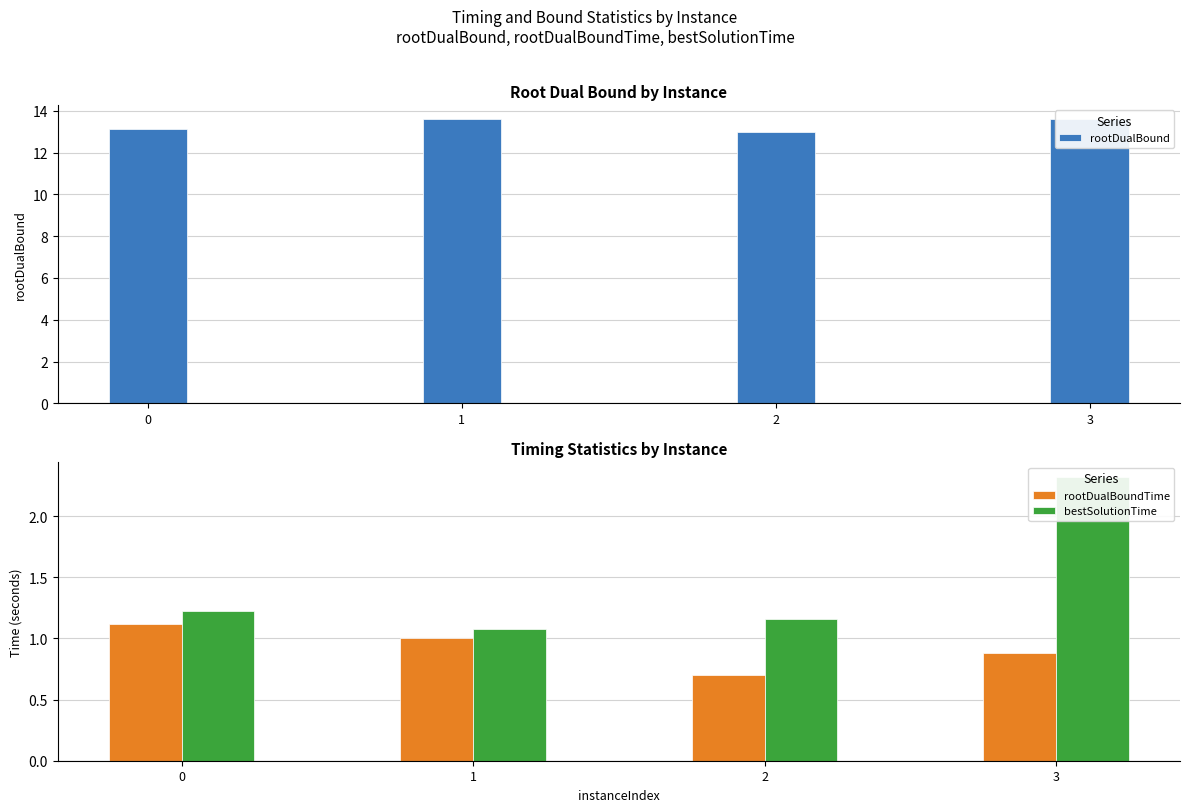

At 1, list the series in order from smallest to largest.

rootDualBoundTime, bestSolutionTime, rootDualBound